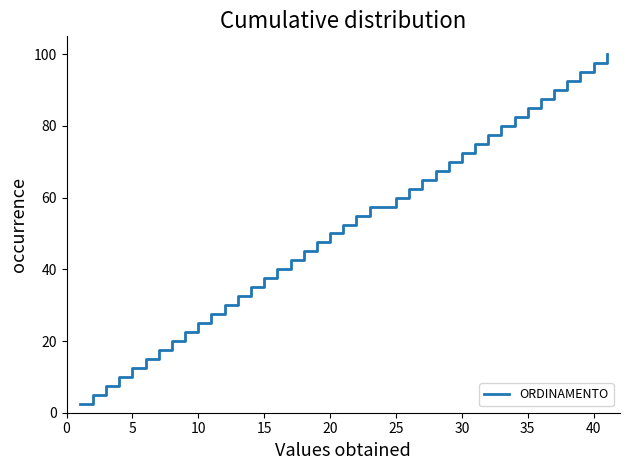

What is the smallest value displayed?

2.5